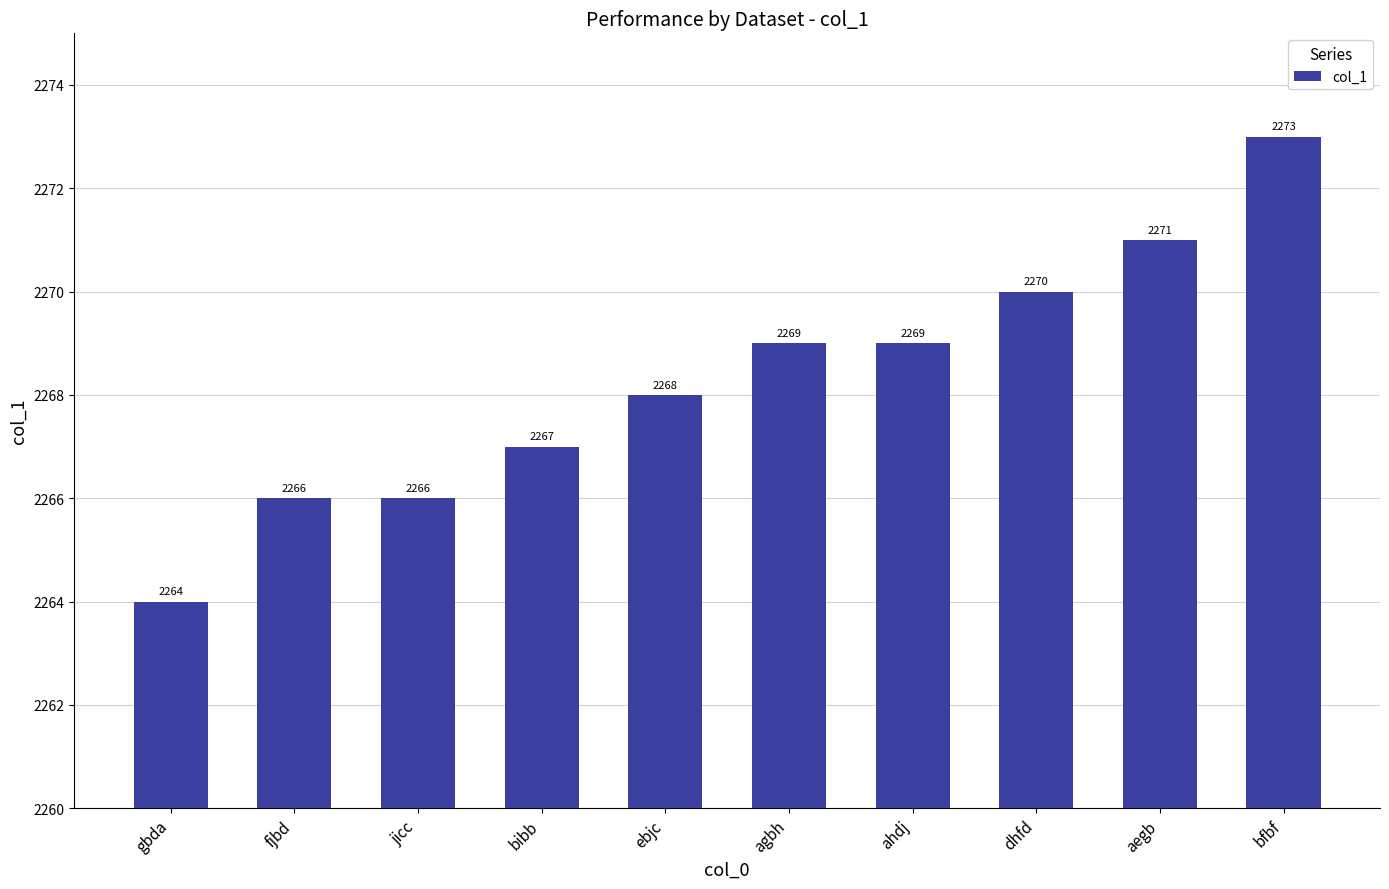

How many distinct data groups are displayed?

1